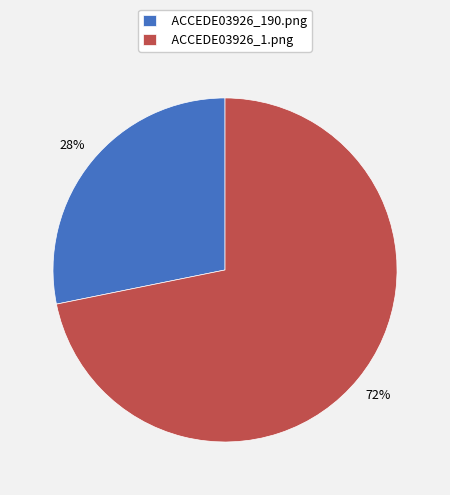

Combined, do ACCEDE03926_190.png and ACCEDE03926_1.png account for over 50%?

Yes